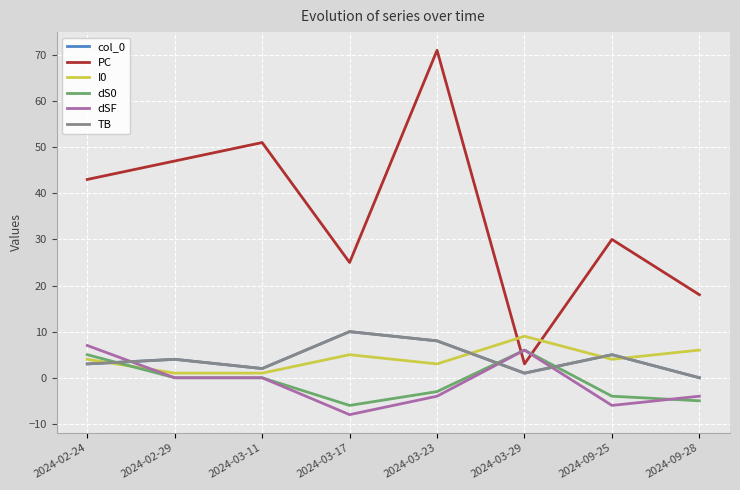

Count the TB values in the range 2 to 8.

5